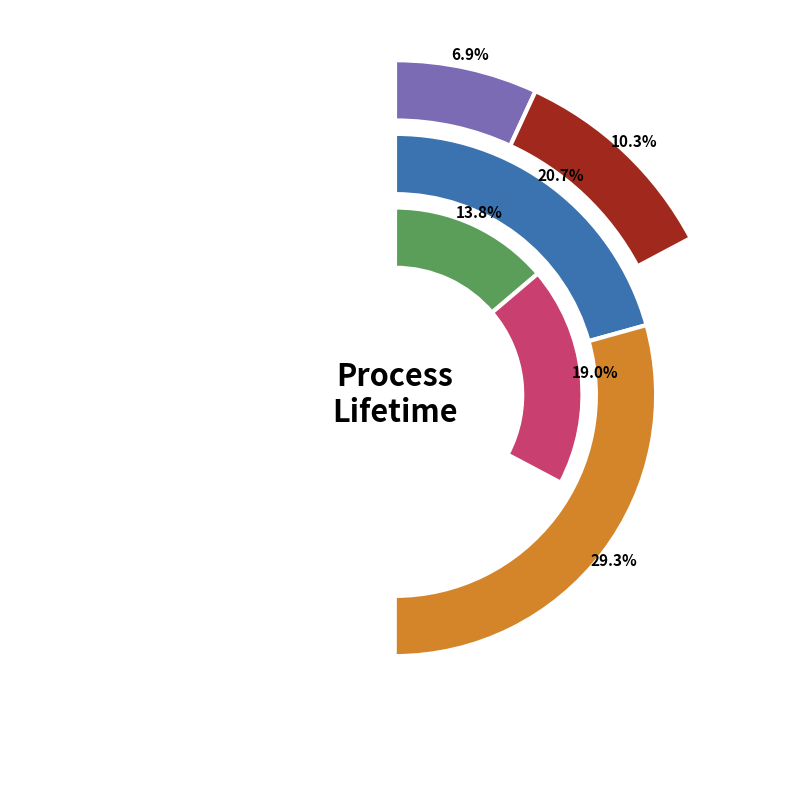

Count the number of slices in the pie.

6